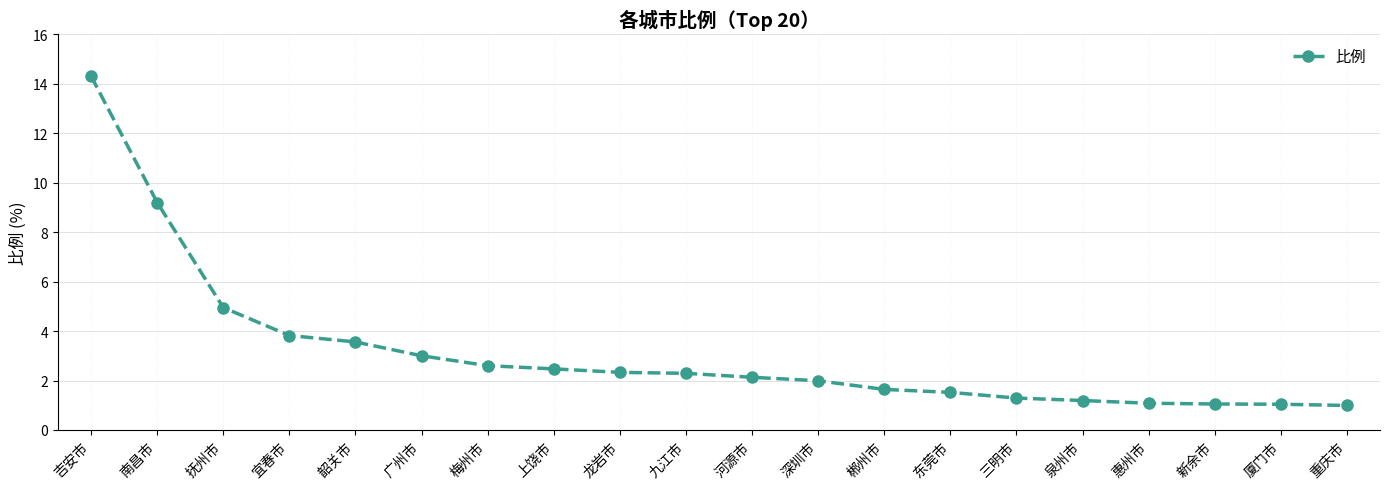

What position from the right is 广州市?

15